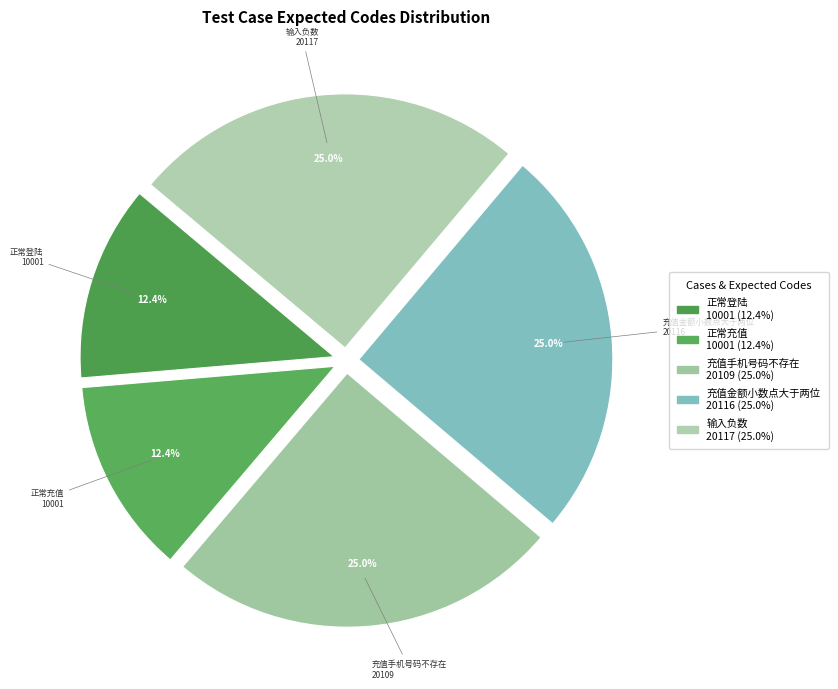

What percentage is the 充值金额小数点大于两位 slice, to the nearest percent?

25%